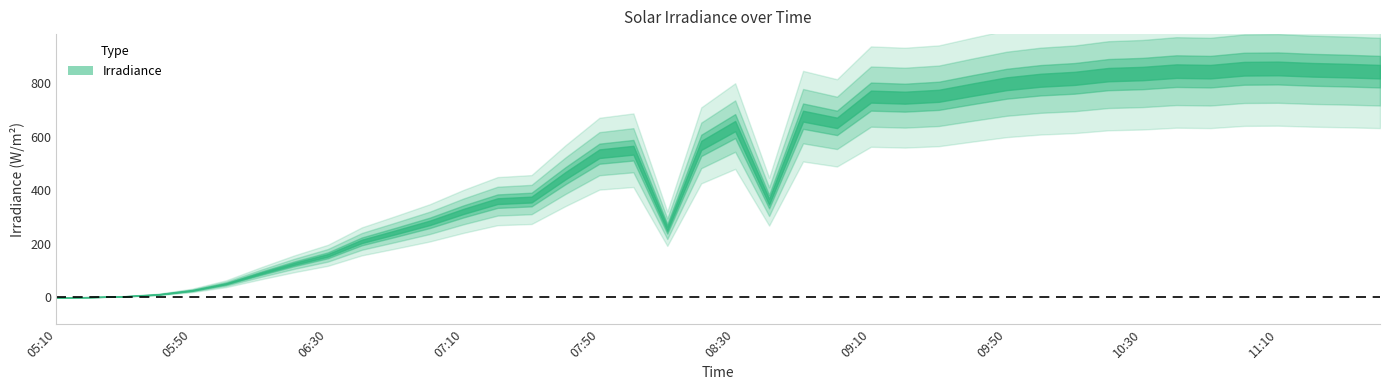

Which has a higher value, 06:00 or 10:10?

10:10